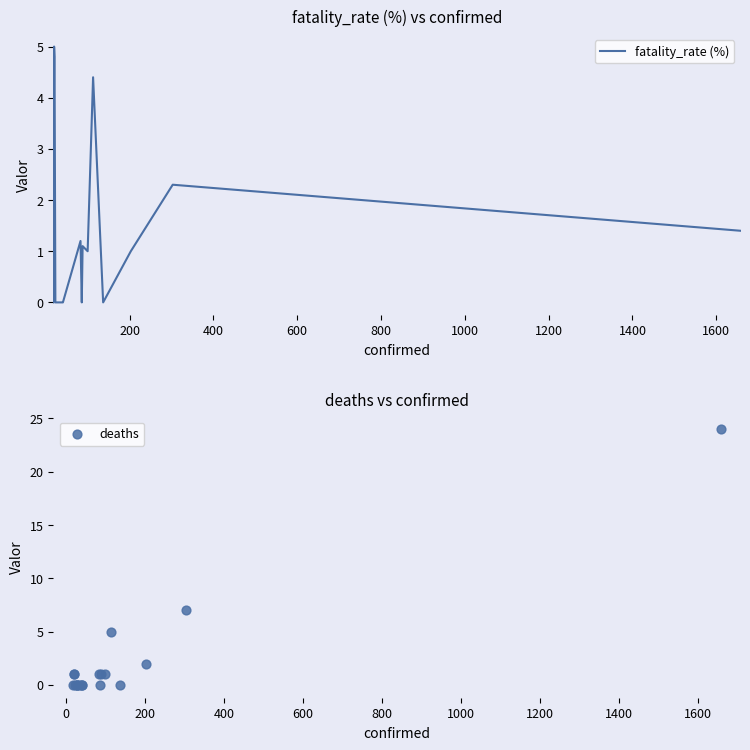

Which series contains the lowest Y value?

fatality_rate (%)